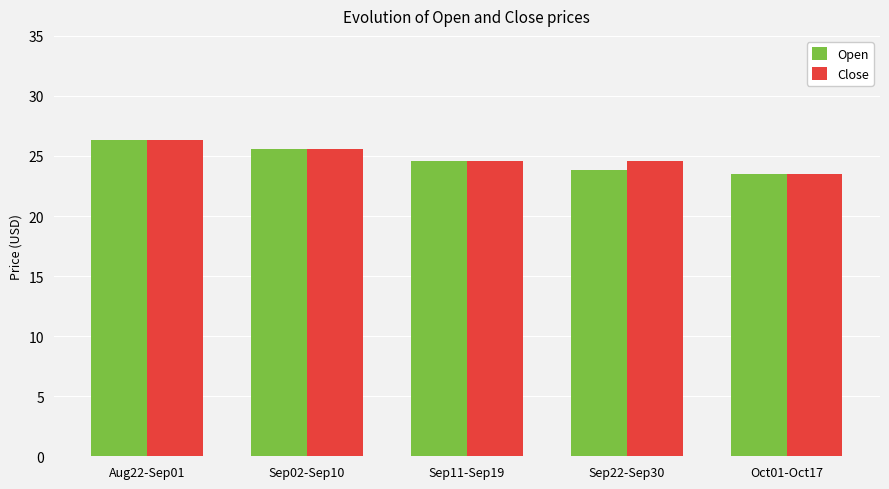

Which label corresponds to the largest value in the chart?

Aug22-Sep01